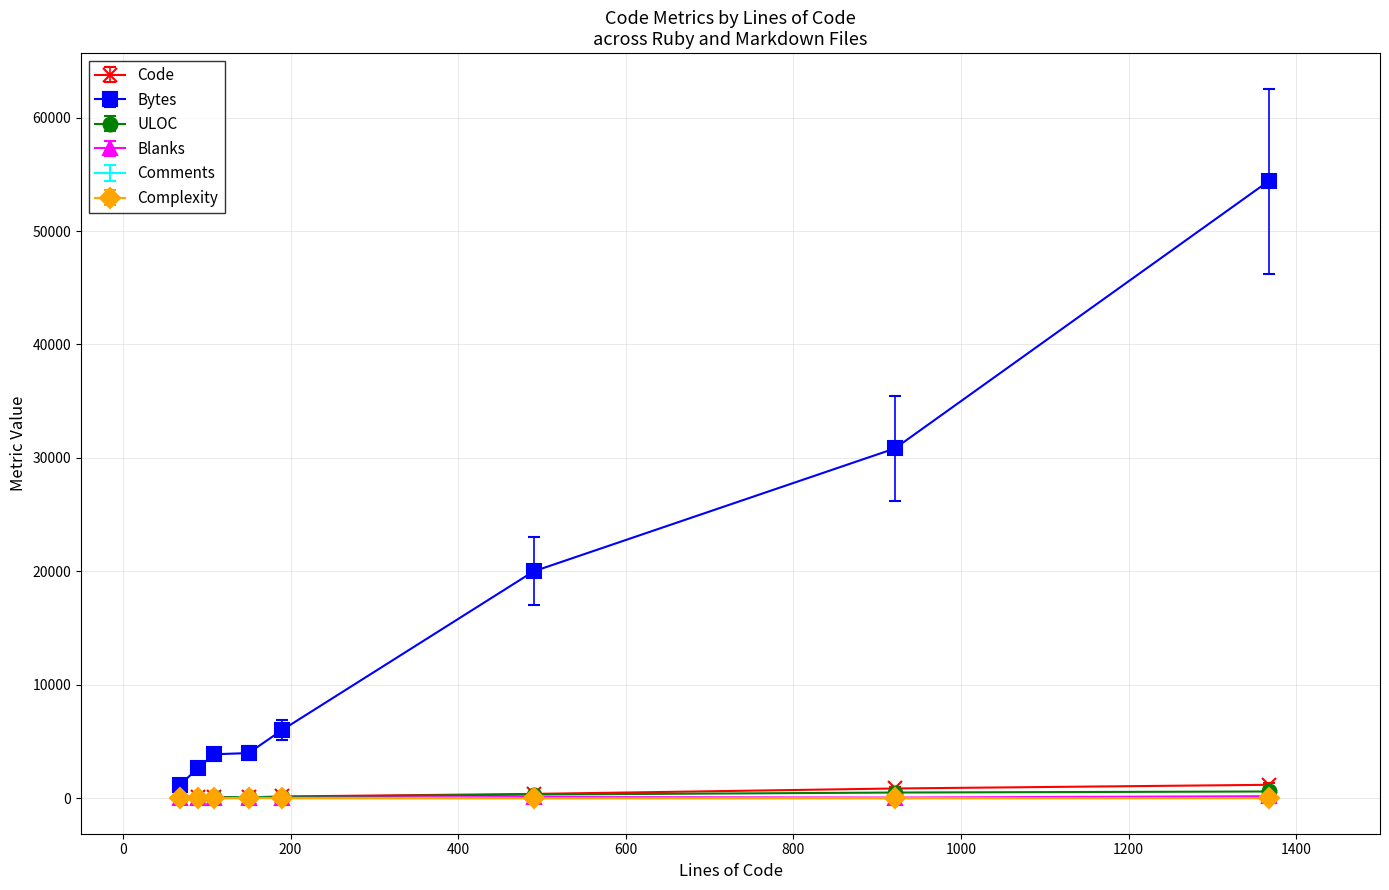

What is the greatest value displayed?

54398